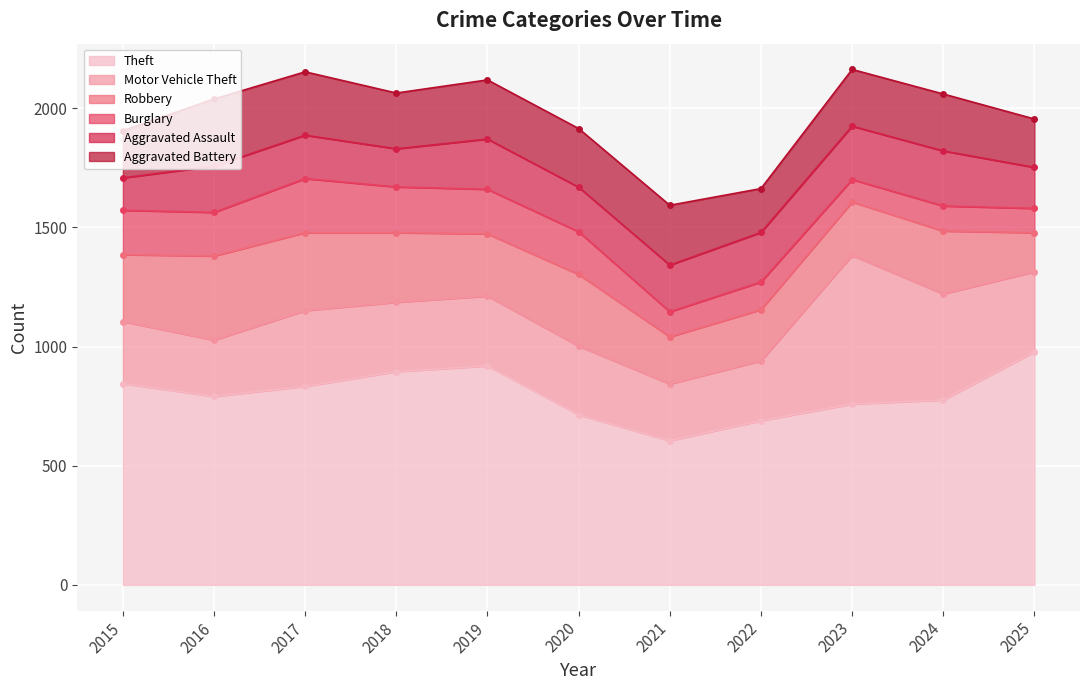

How many data points in Motor Vehicle Theft are less than 291?

5